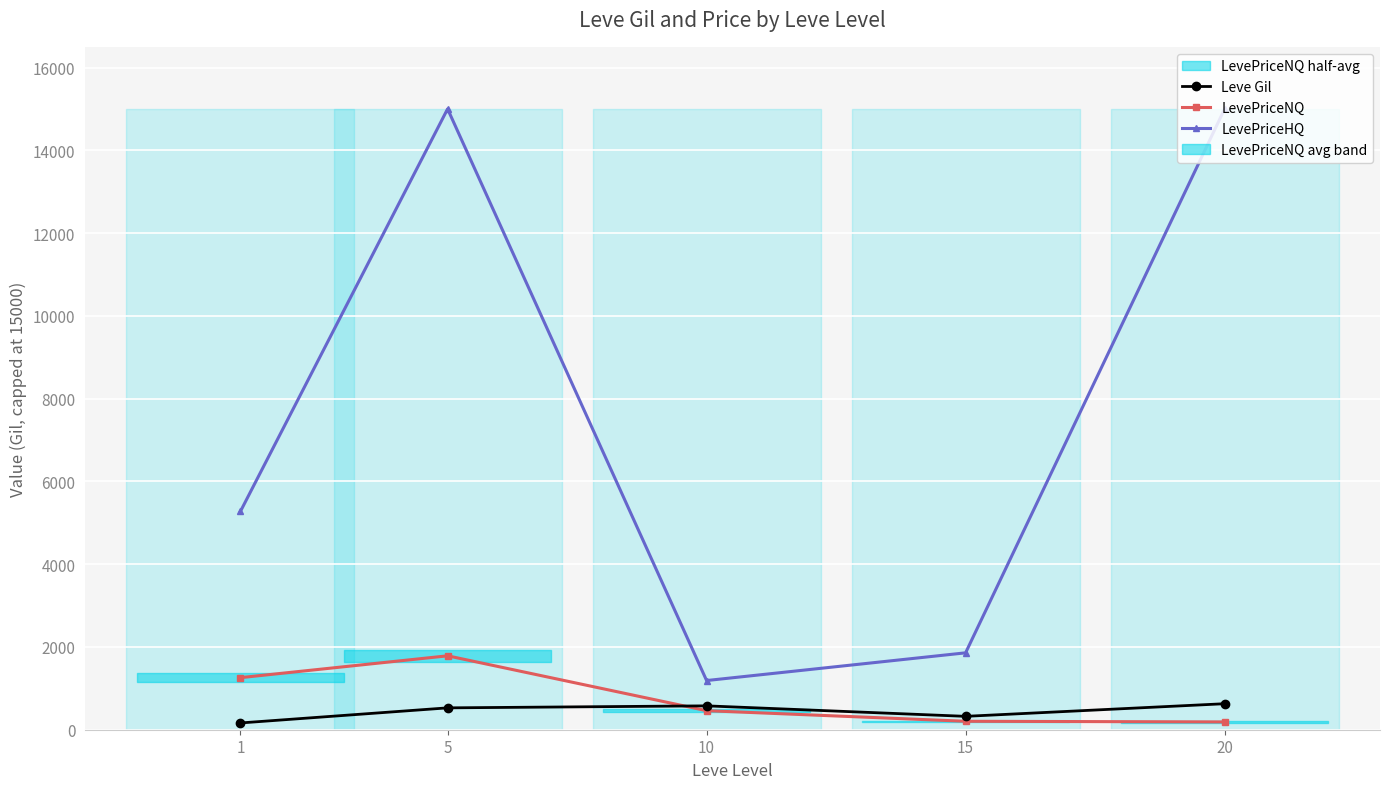

Where is the first local maximum for LevePriceNQ?

5